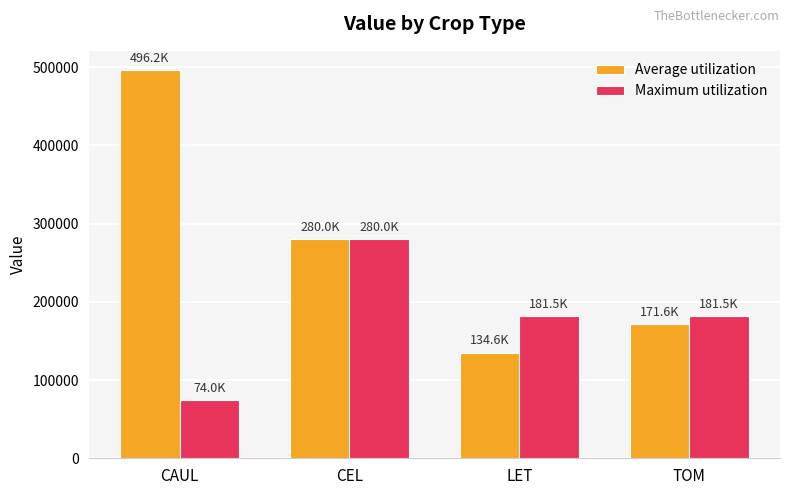

Which series has the widest spread of values?

Average utilization